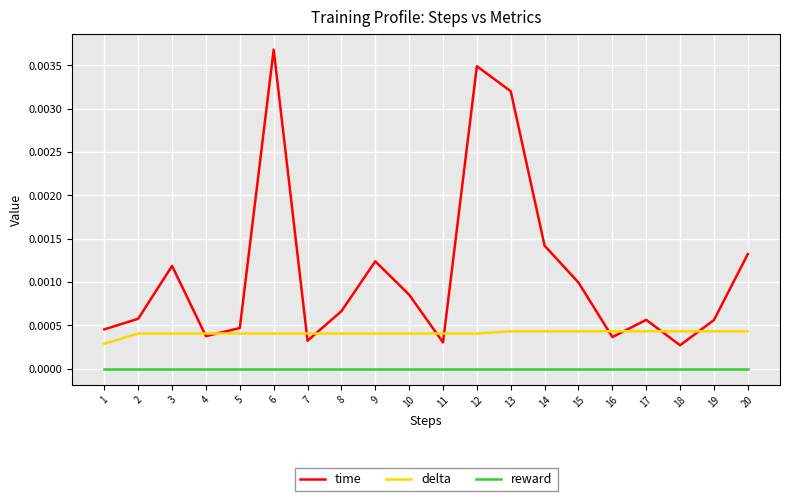

Which category has the highest value across all series?

6